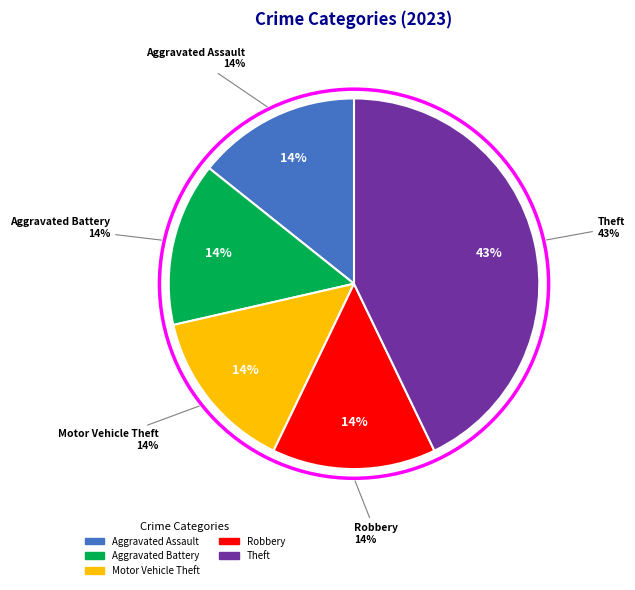

What is the smallest slice in the pie chart?

Aggravated Assault